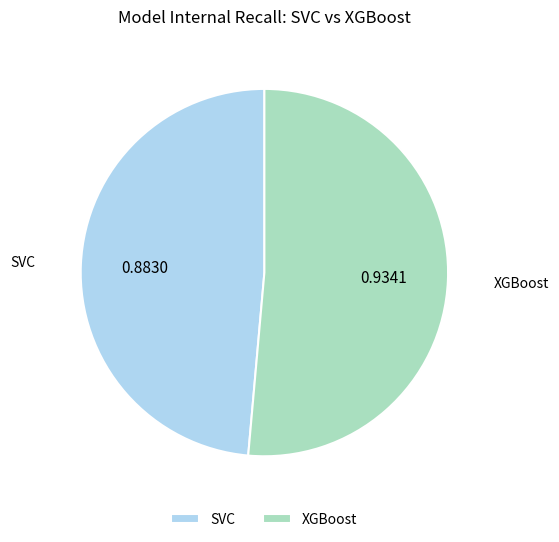

Combined, do SVC and XGBoost account for over 50%?

Yes